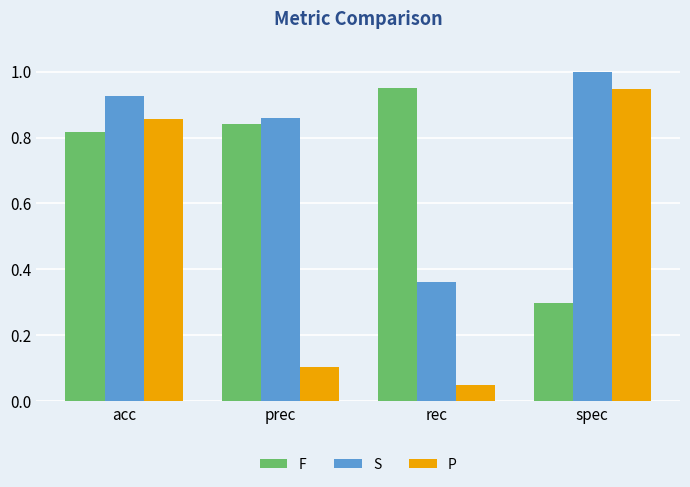

What is the label of the 4th bar from the left?

spec